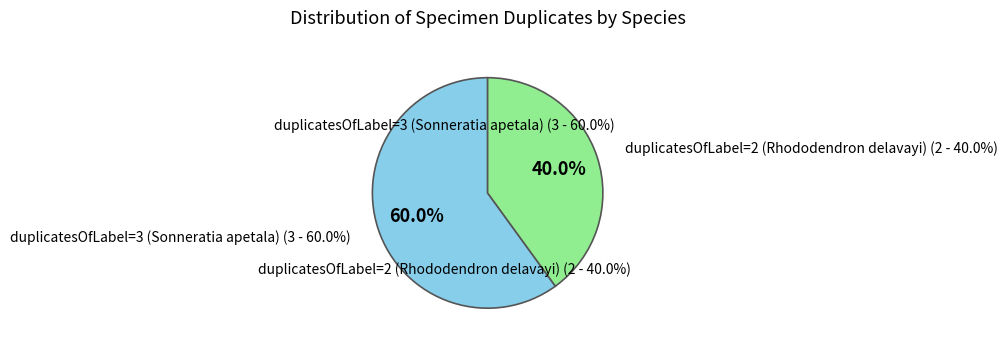

Is it true that duplicatesOfLabel=2 (Rhododendron delavayi) is 30% of the pie?

False